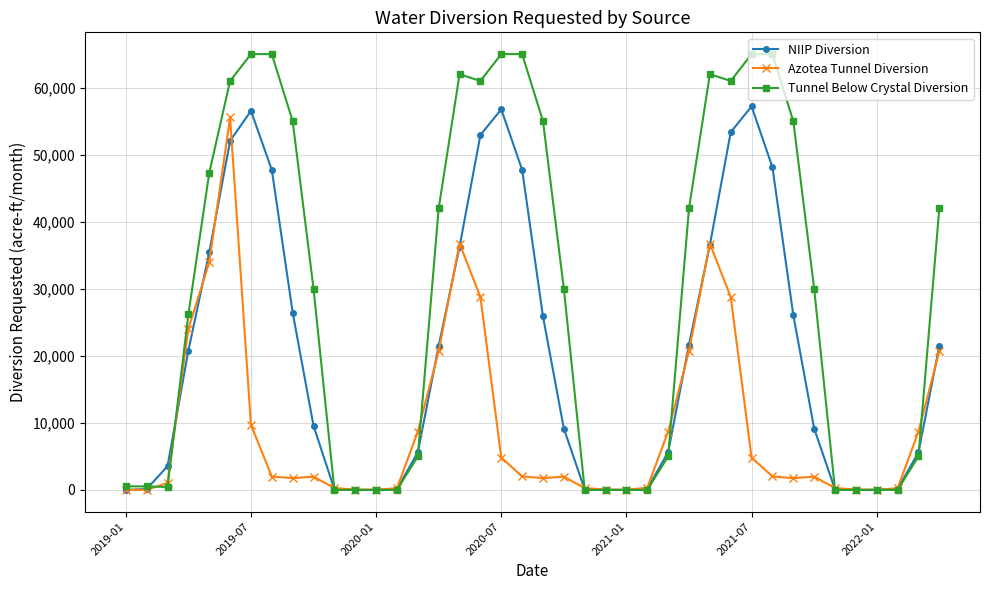

What is the average value of the Azotea Tunnel Diversion series?

9302.7